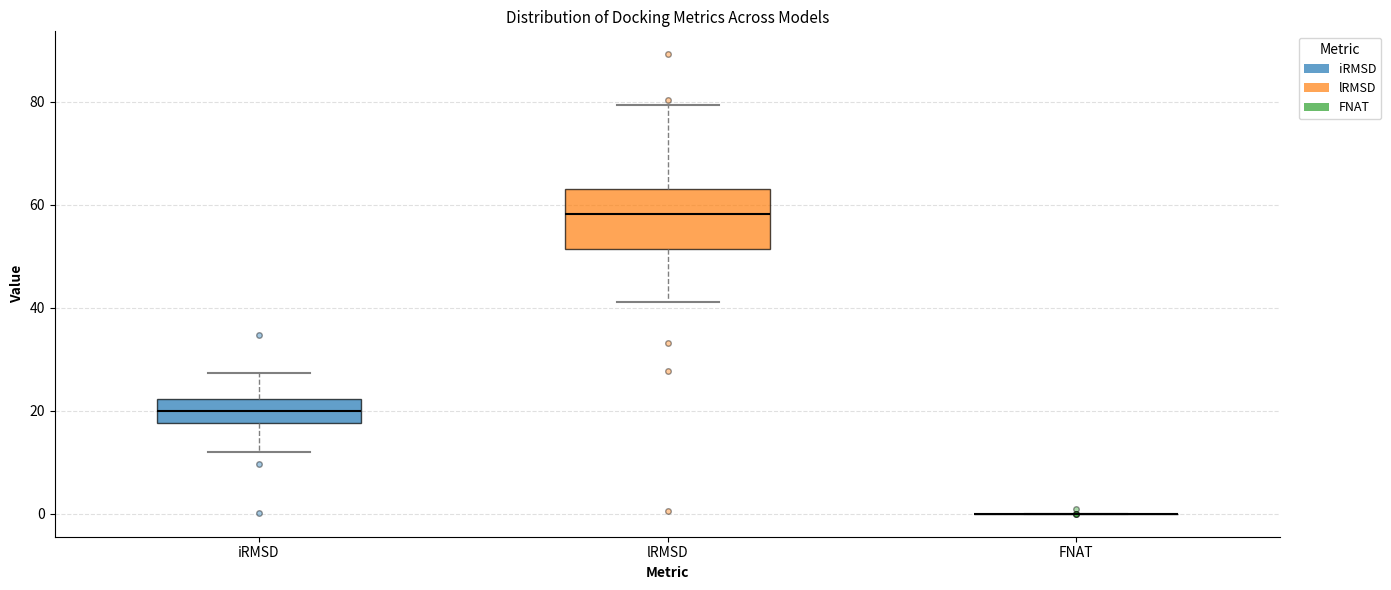

Comparing the boxes themselves (not the whiskers), which one is the tallest?

lRMSD